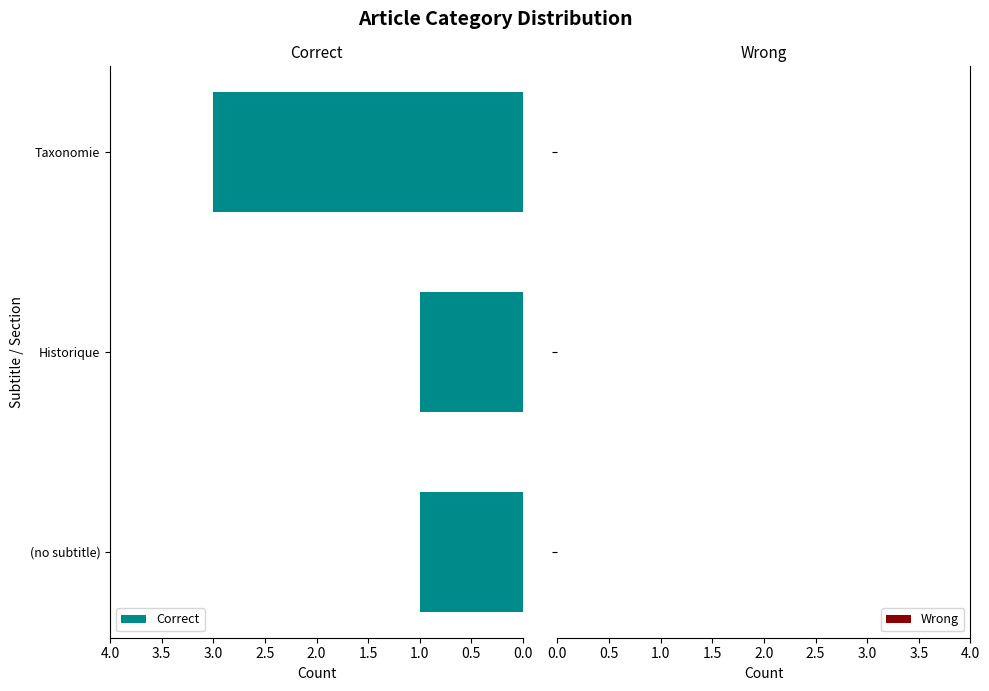

Which label corresponds to the largest value in the chart?

Taxonomie